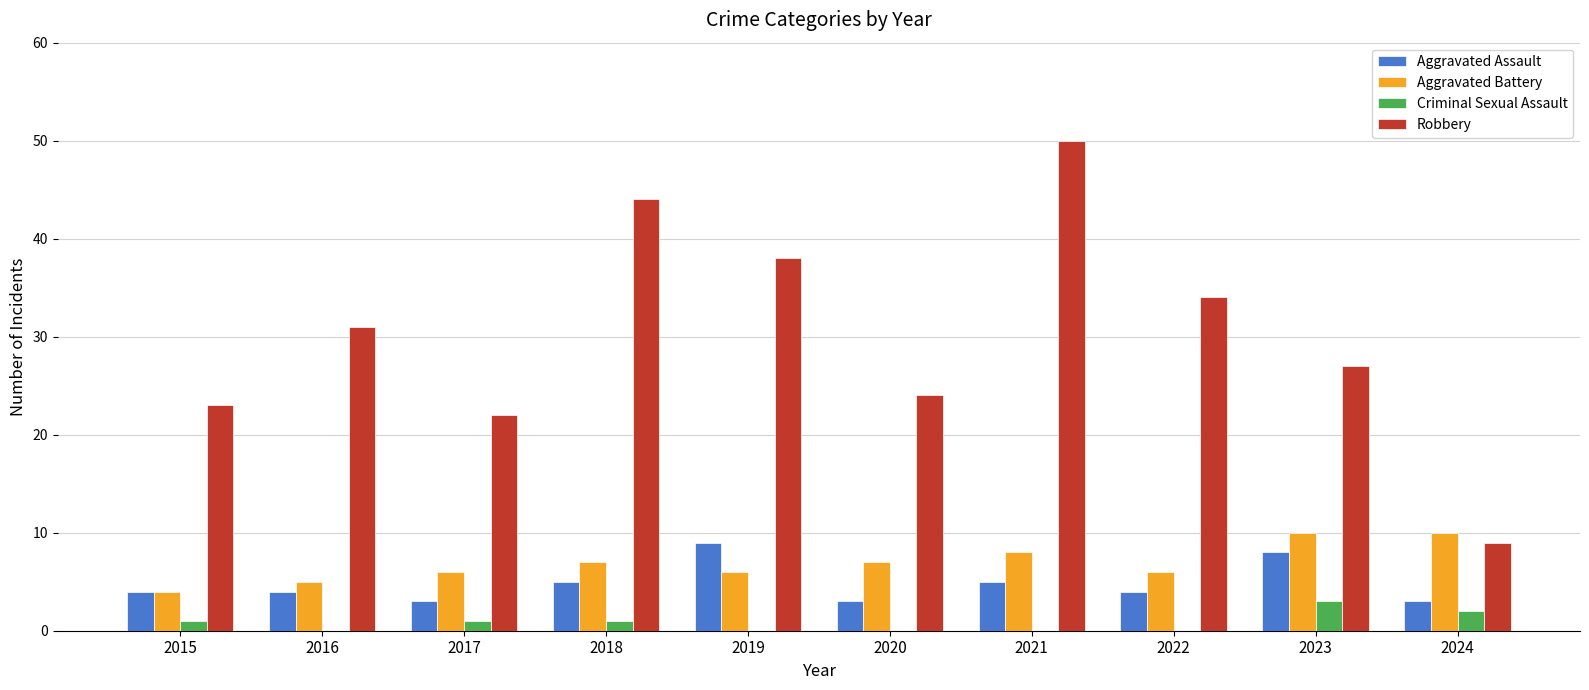

Reading left to right, extract all data points from this chart.

Aggravated Assault: 4	4	3	5	9	3	5	4	8	3
Aggravated Battery: 4	5	6	7	6	7	8	6	10	10
Criminal Sexual Assault: 1	0	1	1	0	0	0	0	3	2
Robbery: 23	31	22	44	38	24	50	34	27	9